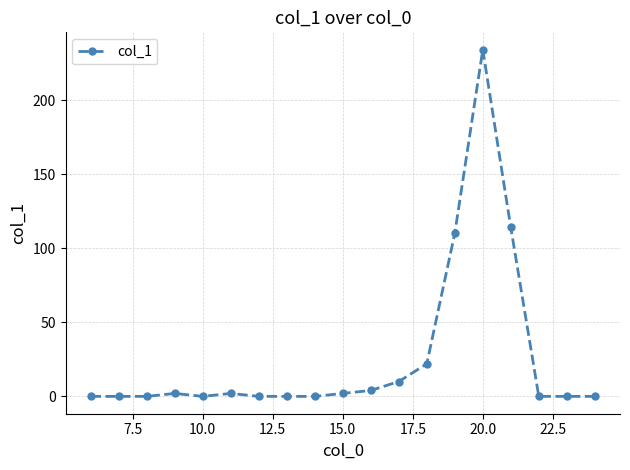

What is the difference between the maximum and minimum values?

234